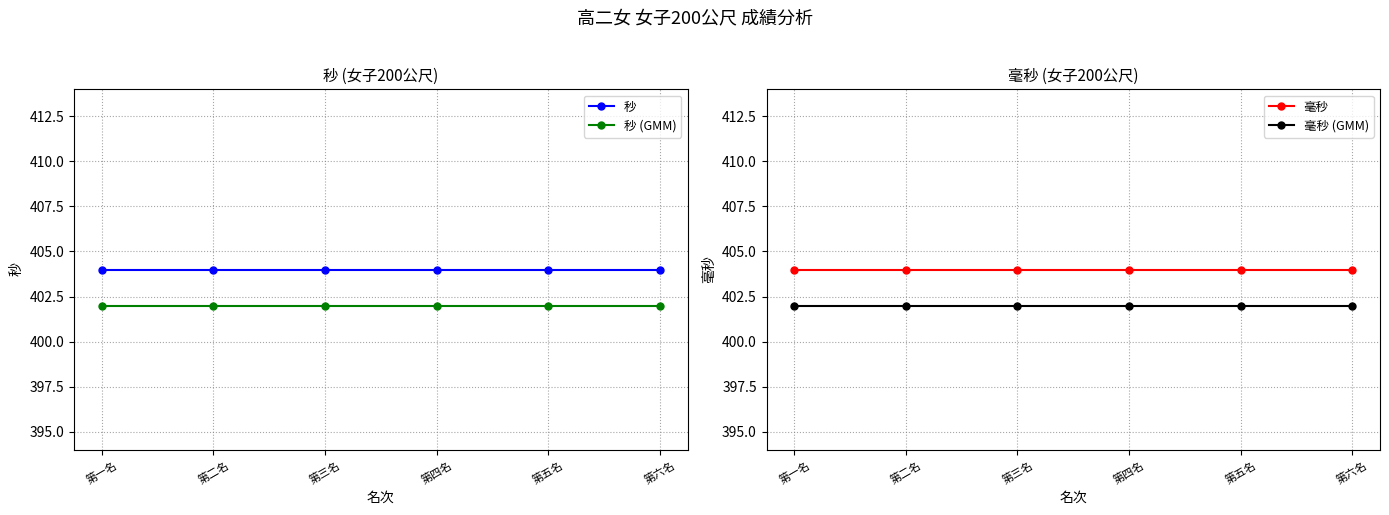

Reading right to left, list all the values displayed in this chart.

秒: 第六名=404	第五名=404	第四名=404	第三名=404	第二名=404	第一名=404
秒 (GMM): 第六名=402	第五名=402	第四名=402	第三名=402	第二名=402	第一名=402
毫秒: 第六名=404	第五名=404	第四名=404	第三名=404	第二名=404	第一名=404
毫秒 (GMM): 第六名=402	第五名=402	第四名=402	第三名=402	第二名=402	第一名=402